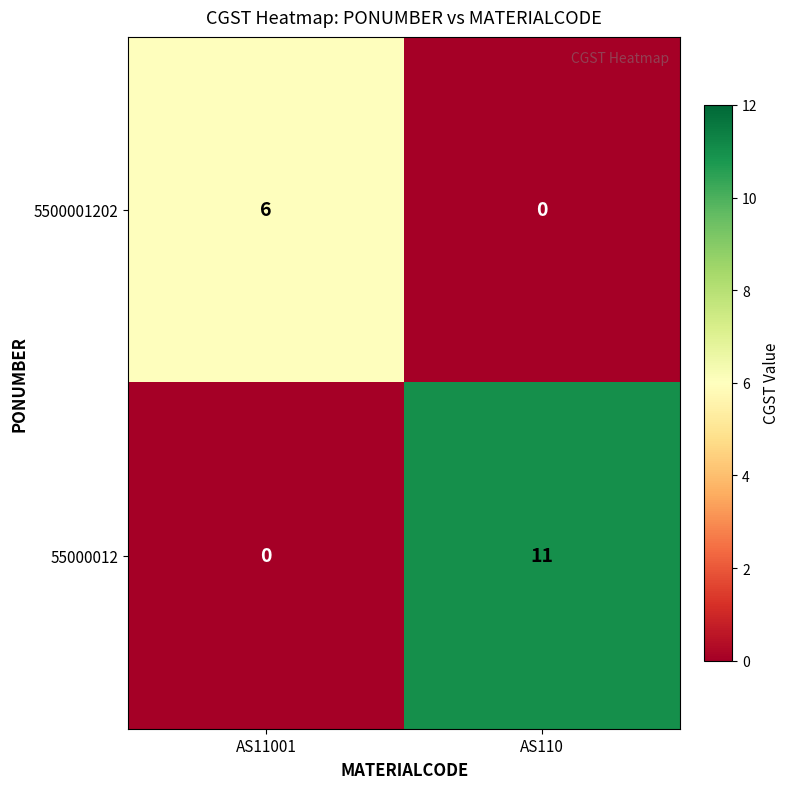

Between AS11001 and AS110, which series saw the biggest shift?

55000012